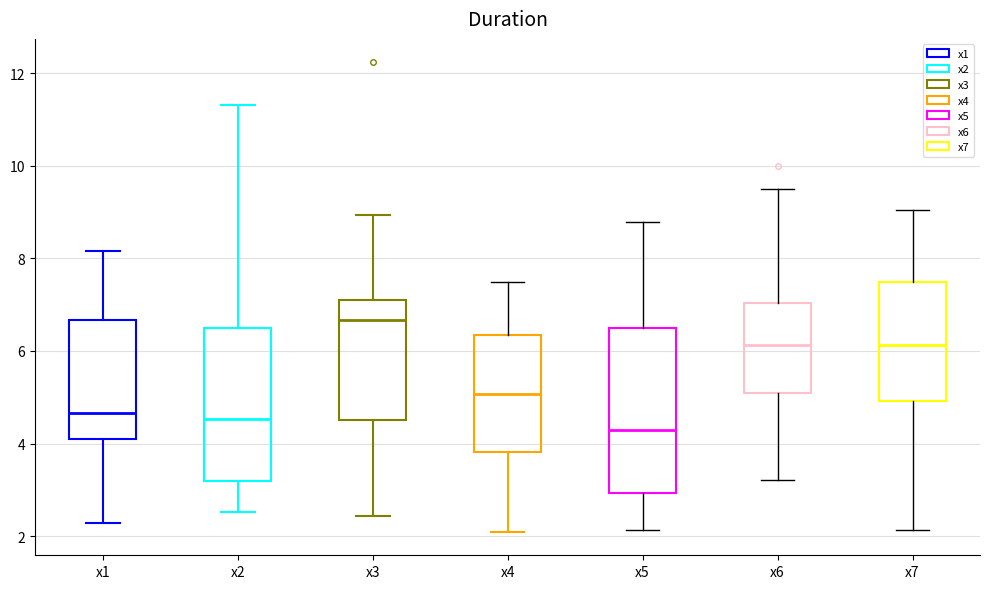

Reading left to right, read every box against the y-axis: the position of its median line, the range the box covers, and the ends of its whiskers. The values are not printed on the chart, so give them approximately, as read against the axis.

x1: median 4.6, box 4.2 to 6.6, whiskers 2.2 to 8.2
x2: median 4.6, box 3.2 to 6.4, whiskers 2.6 to 11.4
x3: median 6.6, box 4.6 to 7.2, whiskers 2.4 to 9.0
x4: median 5.0, box 3.8 to 6.4, whiskers 2.0 to 7.4
x5: median 4.2, box 3.0 to 6.4, whiskers 2.2 to 8.8
x6: median 6.2, box 5.0 to 7.0, whiskers 3.2 to 9.4
x7: median 6.2, box 5.0 to 7.4, whiskers 2.2 to 9.0